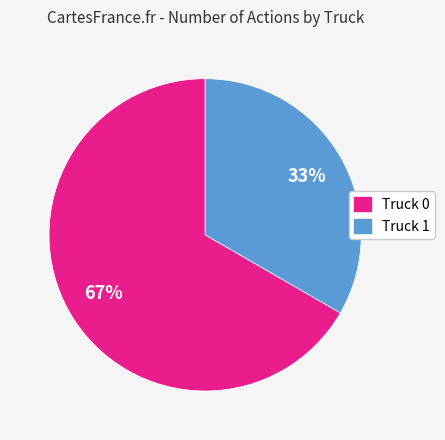

Rank the categories by value from highest to lowest.

Truck 0, Truck 1